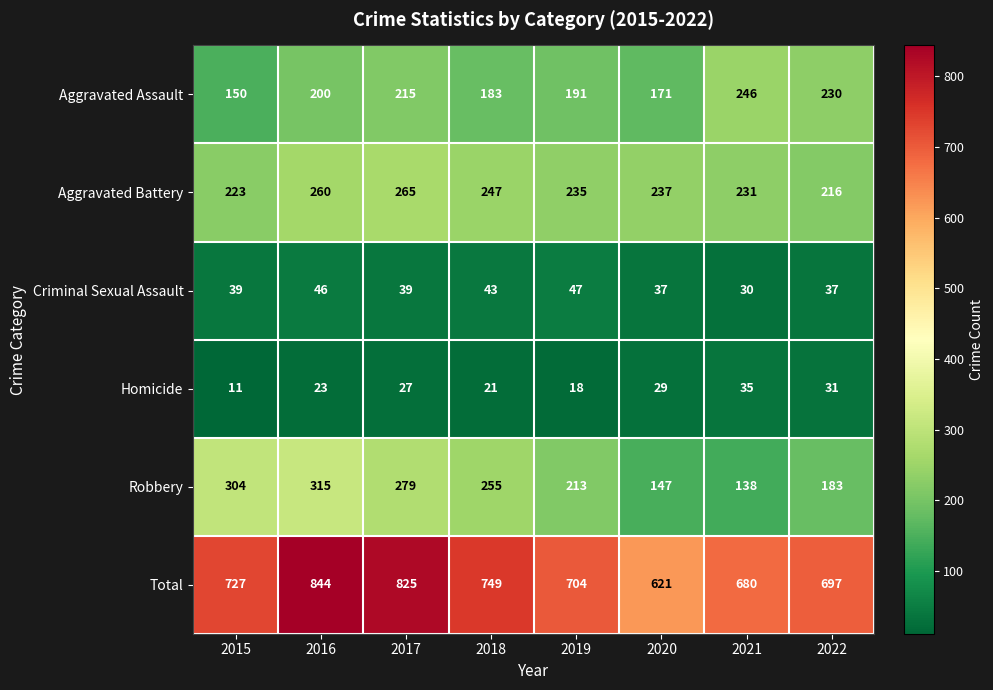

How many data points in Total are less than 727?

4